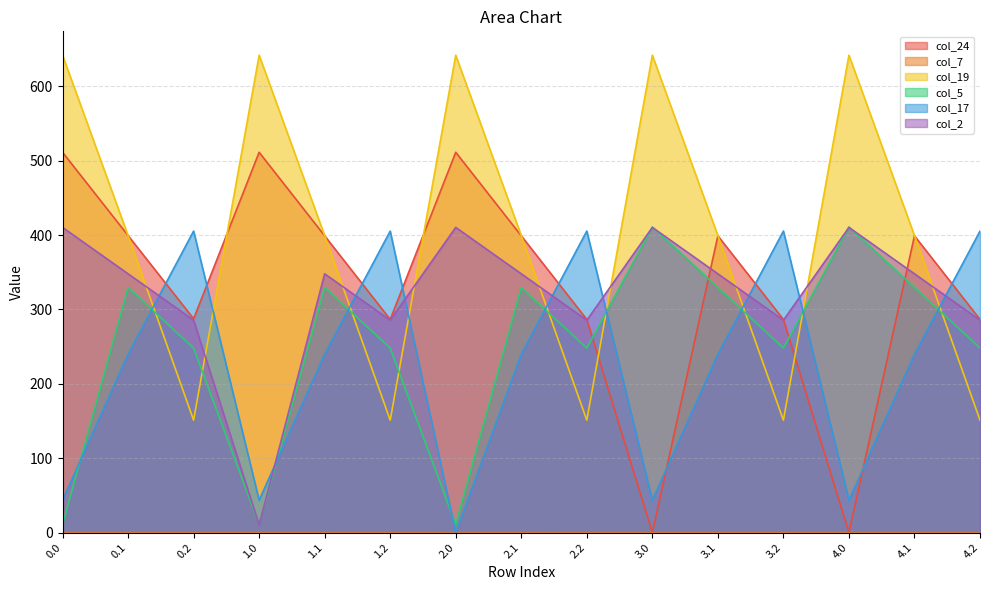

The value of col_2 at 2.1 is 347.9. True or false?

True